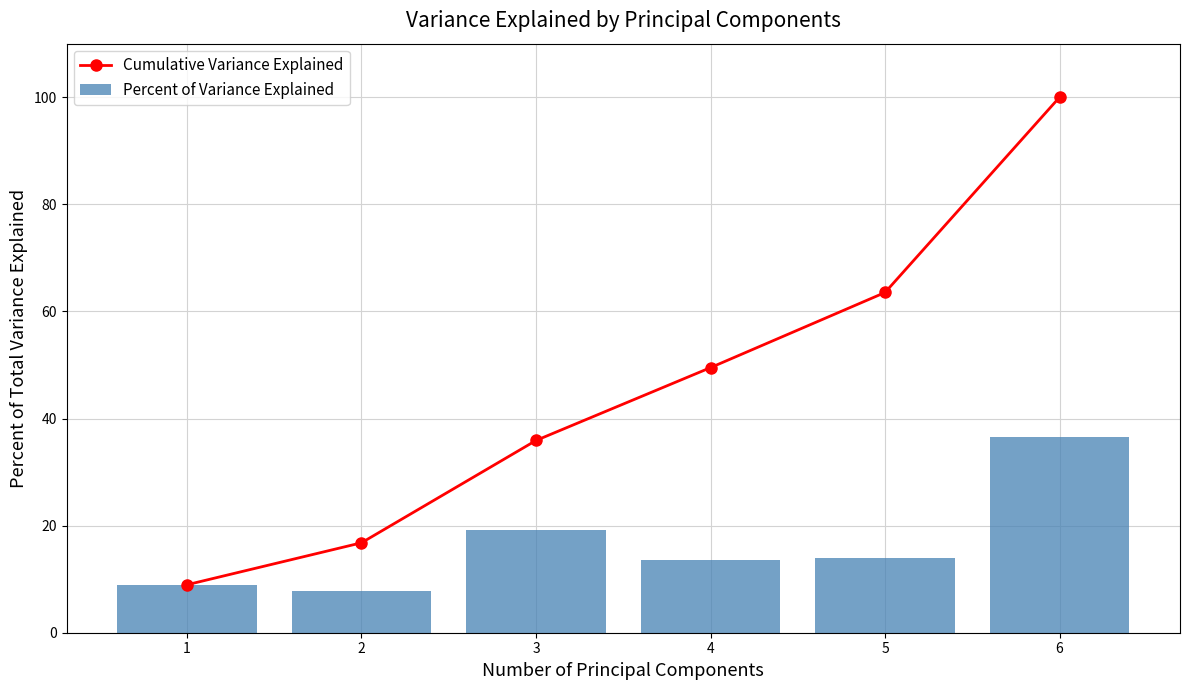

List the series in order of their overall mean, highest first.

Cumulative Variance Explained, Percent of Variance Explained